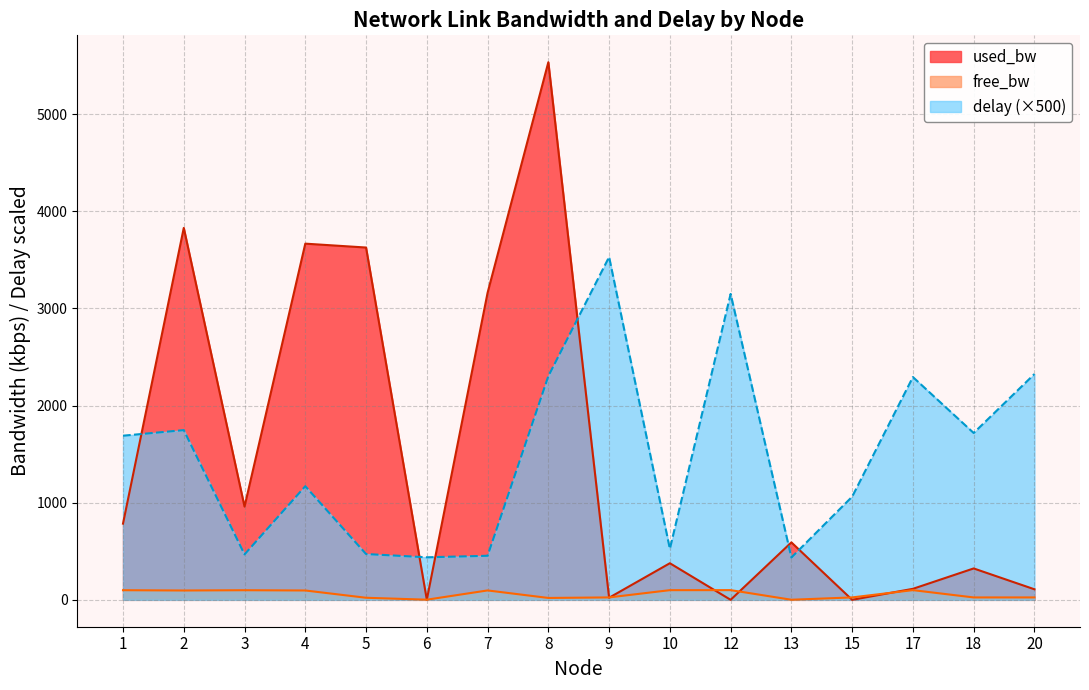

How many intersections are there between delay and used_bw?

6